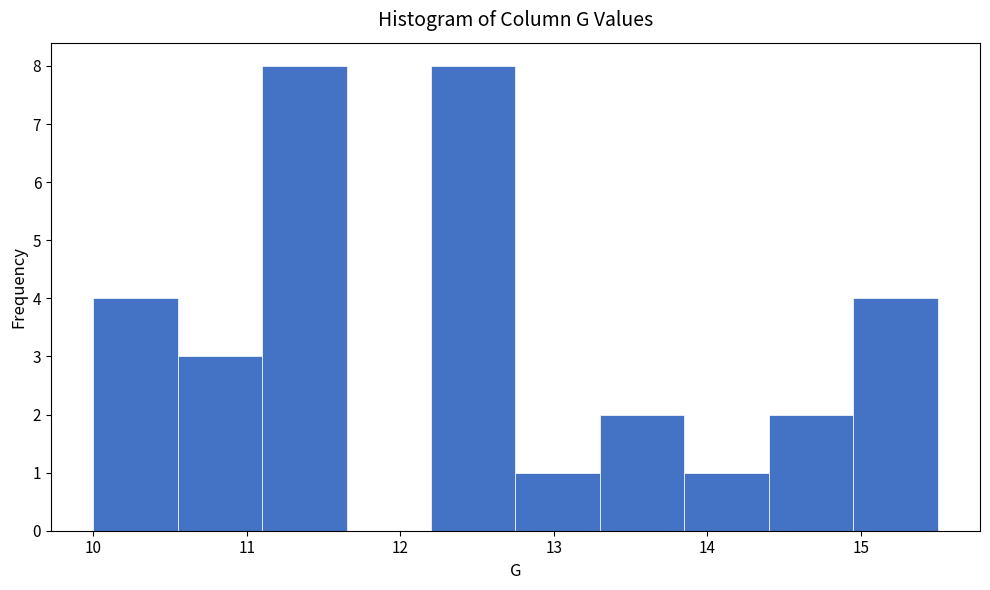

Reading left to right, transcribe this chart: for each bar, give the range it covers on the x-axis and its height. Neither the bar edges nor the heights are printed on the chart, so give them approximately, as read against the axes.

10.00 to 10.55: 4
10.55 to 11.10: 3
11.10 to 11.65: 8
11.65 to 12.20: 0
12.20 to 12.75: 8
12.75 to 13.30: 1
13.30 to 13.85: 2
13.85 to 14.40: 1
14.40 to 14.95: 2
14.95 to 15.50: 4